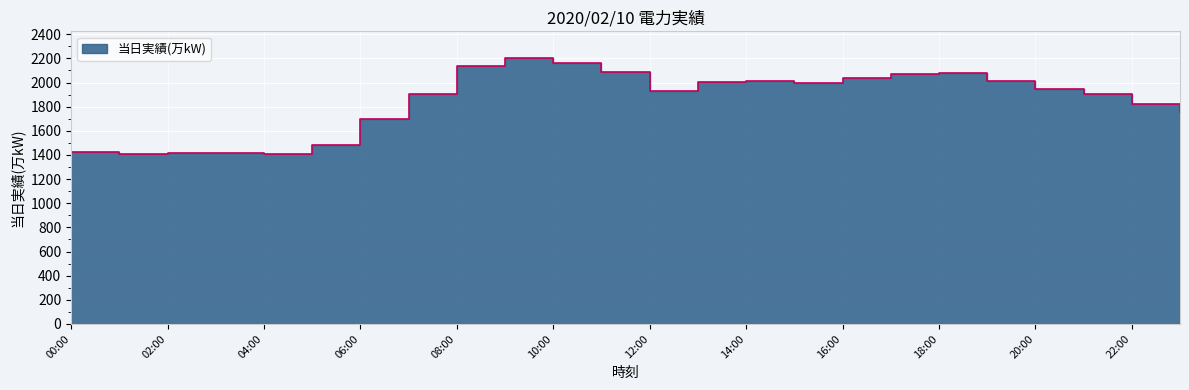

Reading left to right, list all the values displayed in this chart.

1427	1409	1418	1415	1409	1479	1699	1909	2135	2204	2158	2089	1928	2006	2009	1997	2034	2071	2080	2009	1945	1903	1819	1752